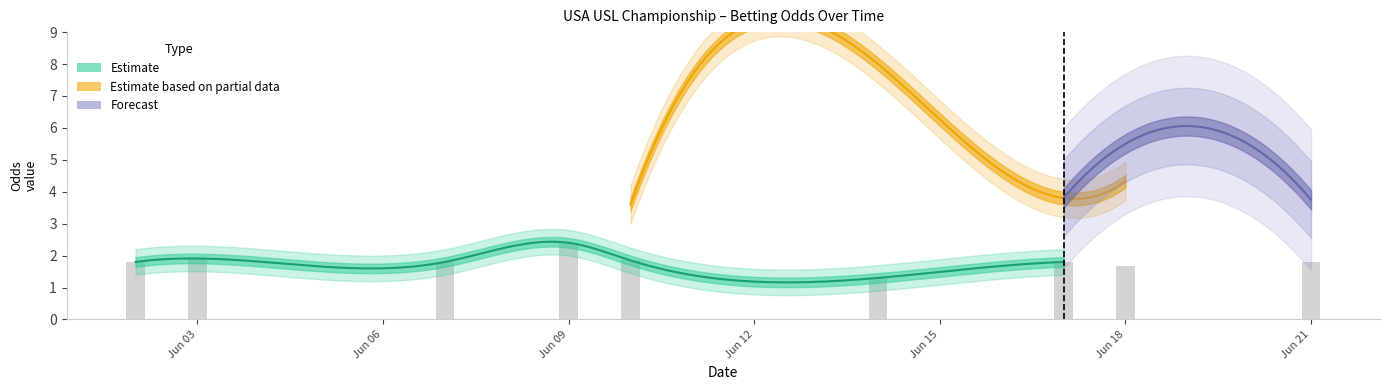

What is the average value of the oddA_op series?

4.1